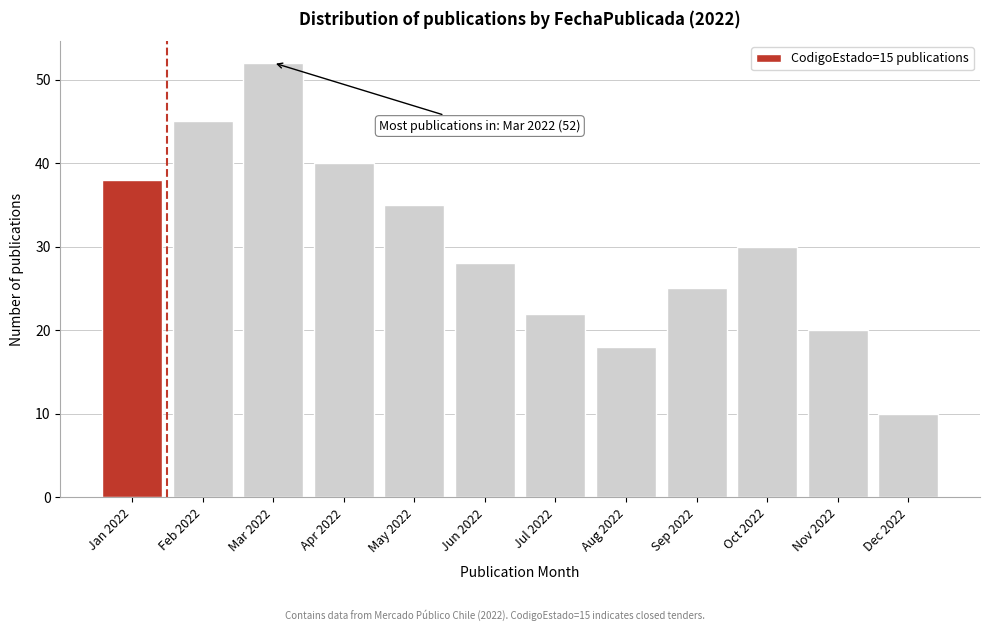

Reading left to right, extract all data points from this chart.

38	45	52	40	35	28	22	18	25	30	20	10